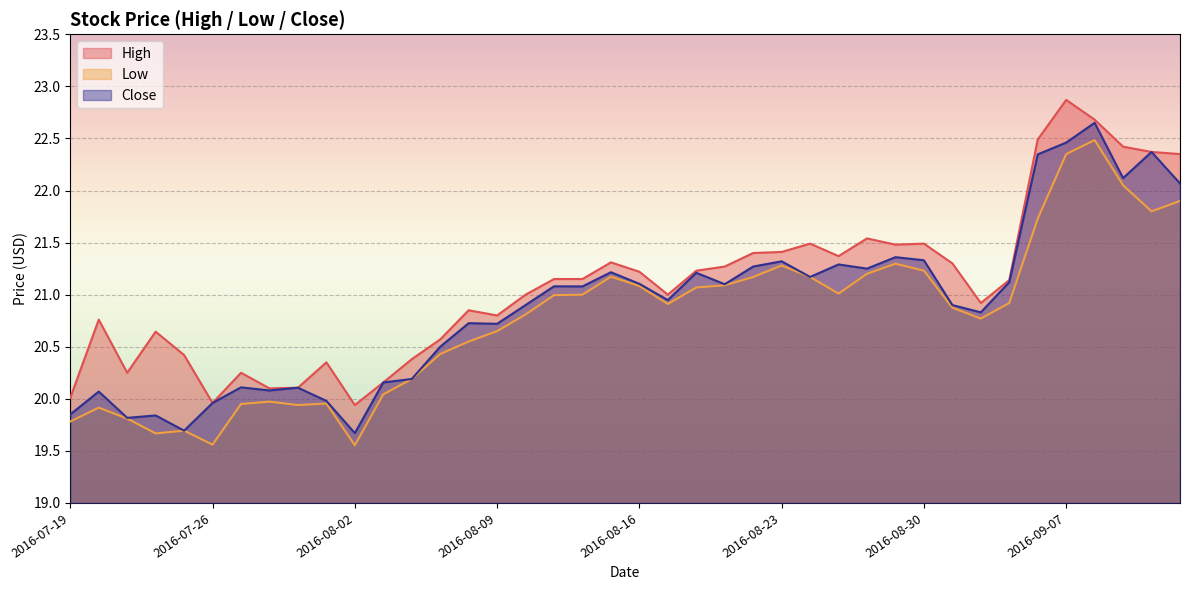

What are all the series names shown in the legend?

High, Low, Close